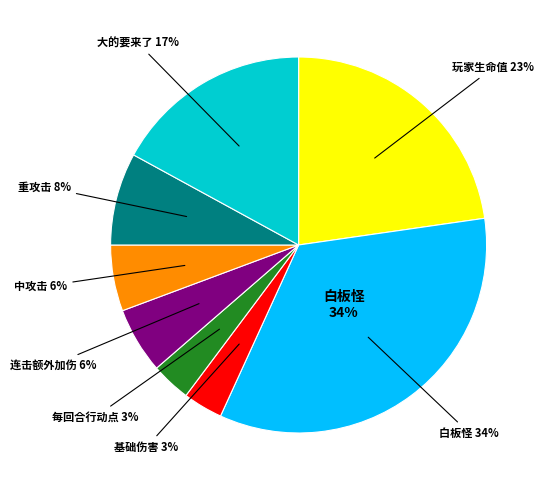

Is there a majority slice in this chart?

No